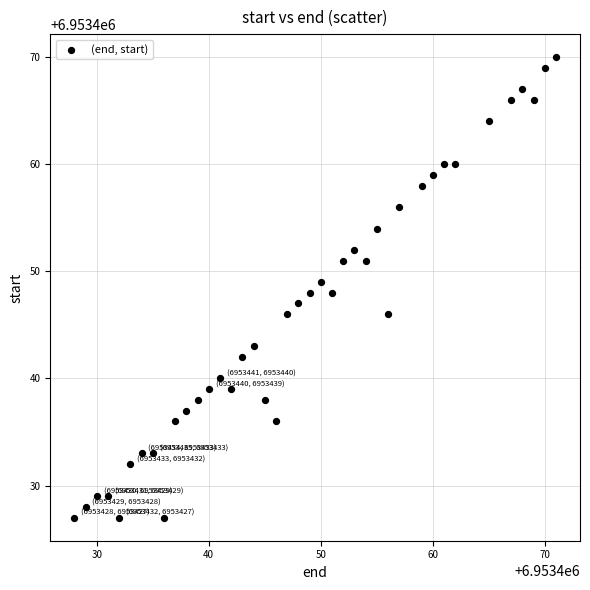

What is the range of X values (max minus min)?

43